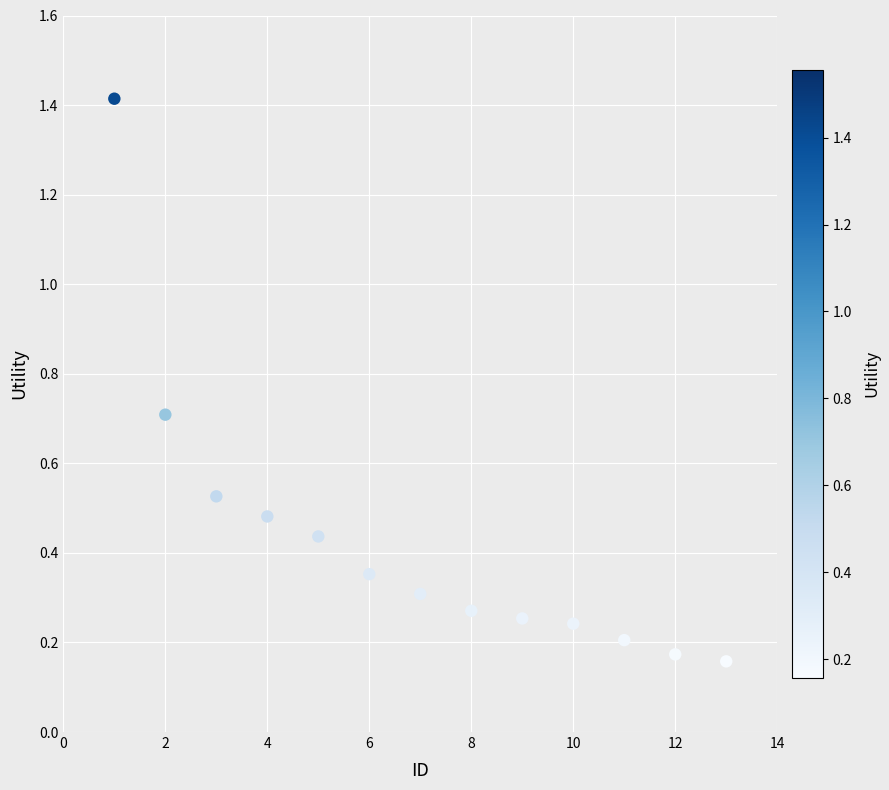

What is the range of Y values (max minus min)?

1.3